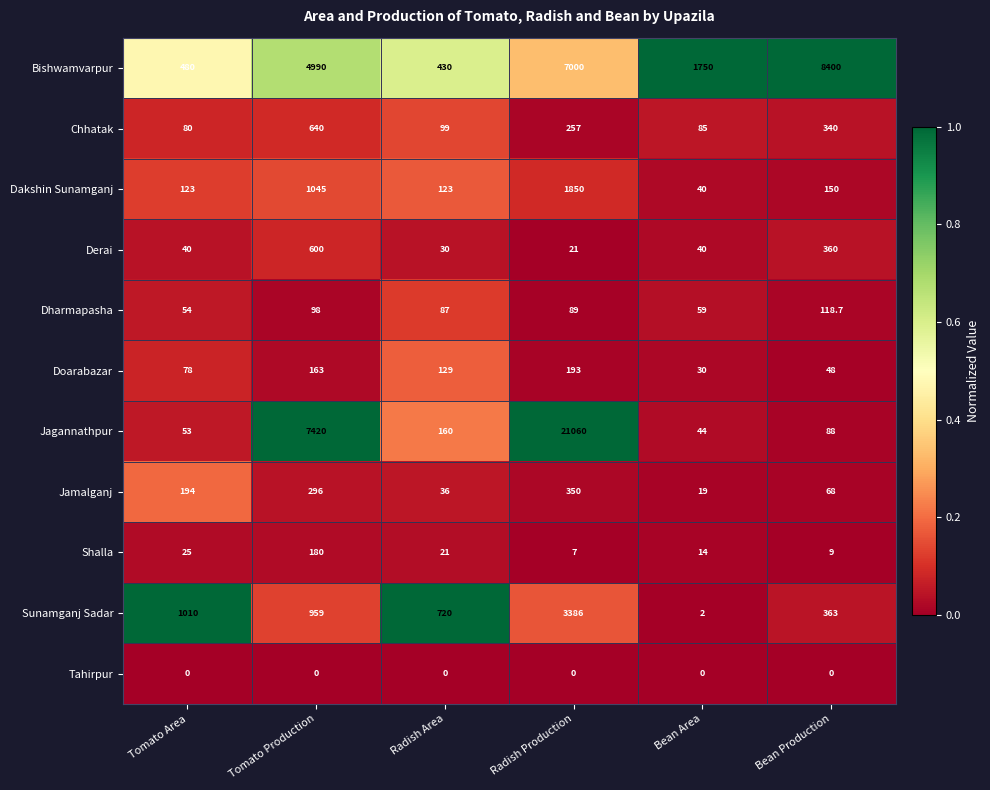

At which label does Sunamganj Sadar first exceed 959?

Tomato Area